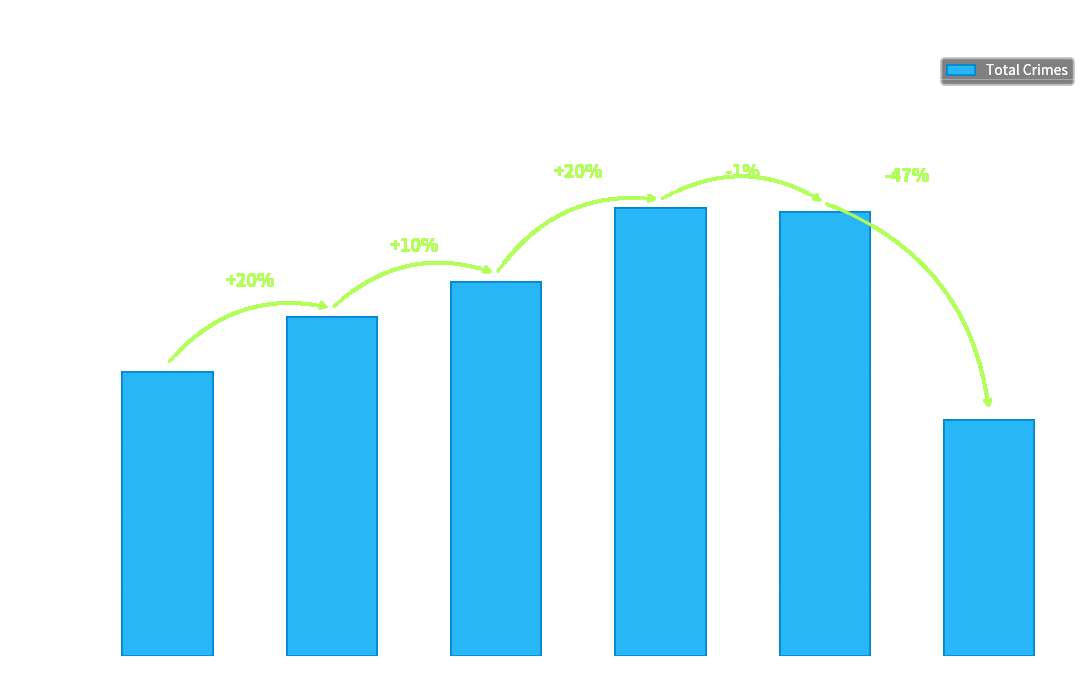

What is the average value?

2455